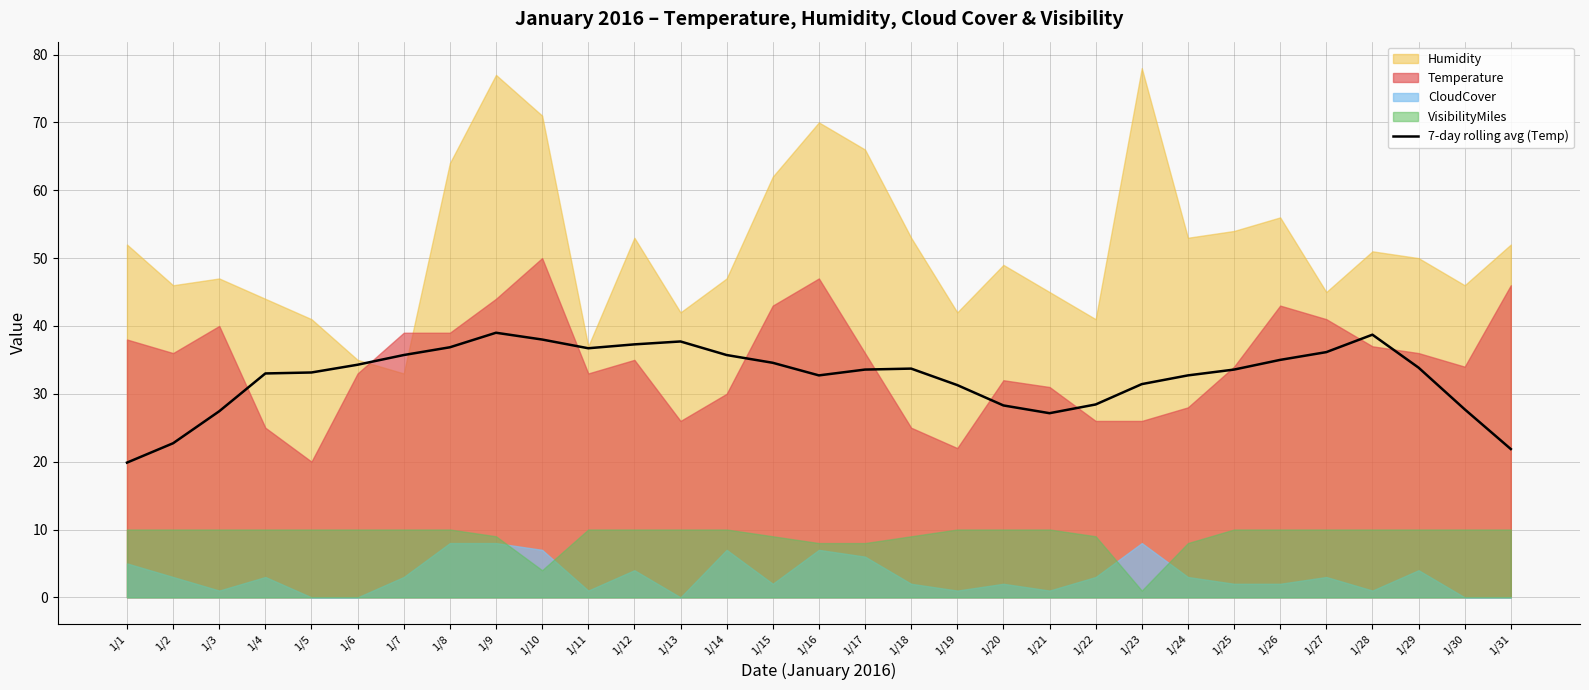

What is the difference between the values at 1/16 and 1/3?

5.3